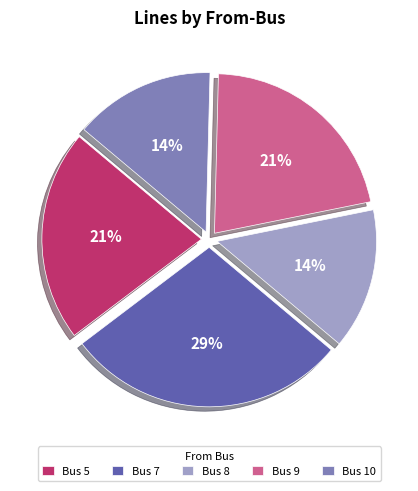

Between Bus 7 and Bus 9, which is larger?

Bus 7